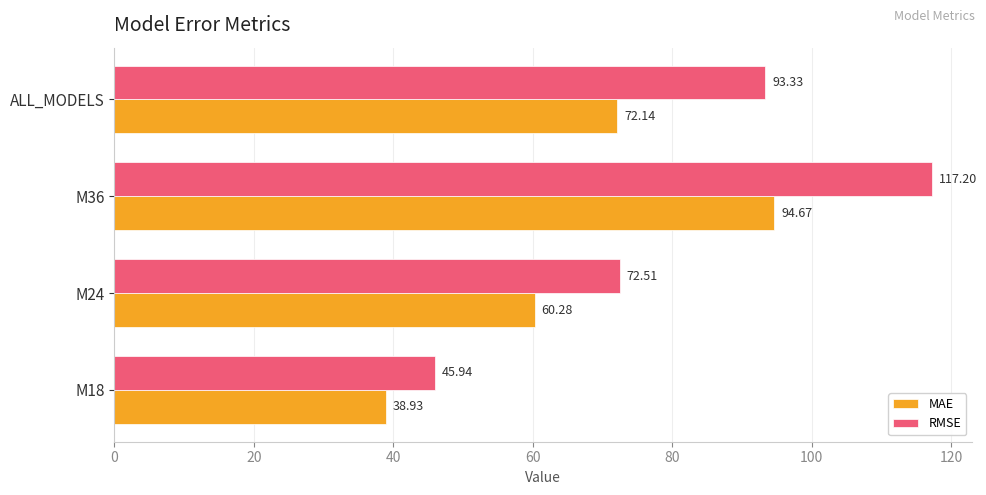

List the labels in order of RMSE value, largest first.

M36, ALL_MODELS, M24, M18